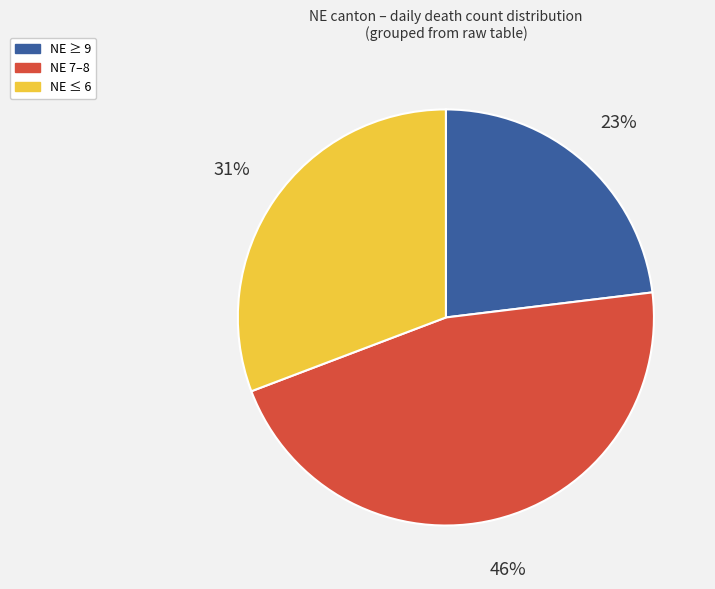

Which slice is the largest?

NE 7–8